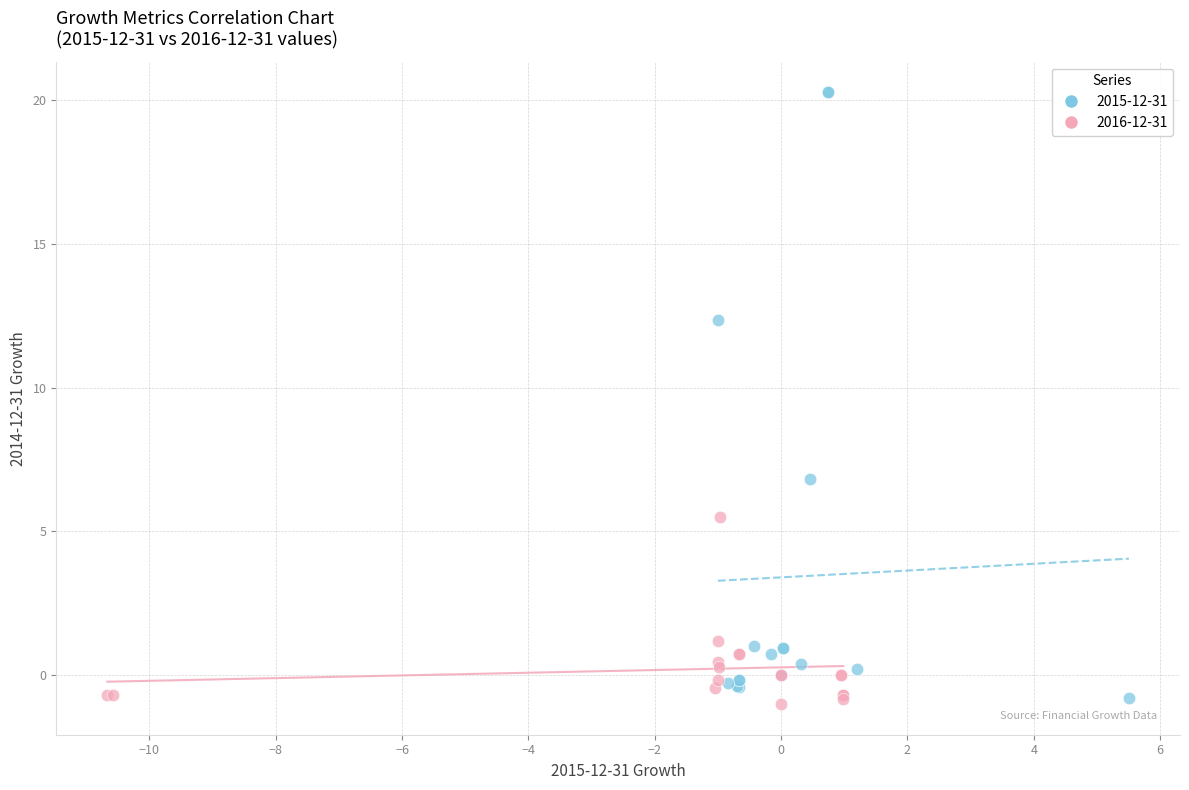

Which series has the largest Y range (max minus min)?

2015-12-31